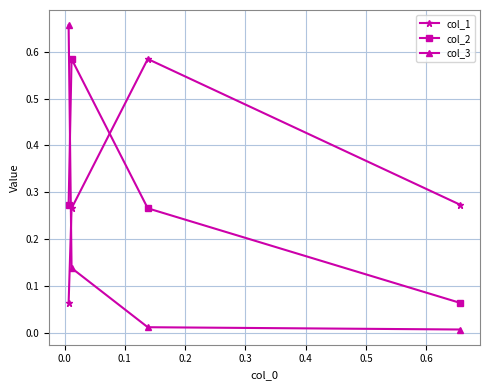

Which series has the largest range (max minus min)?

col_3